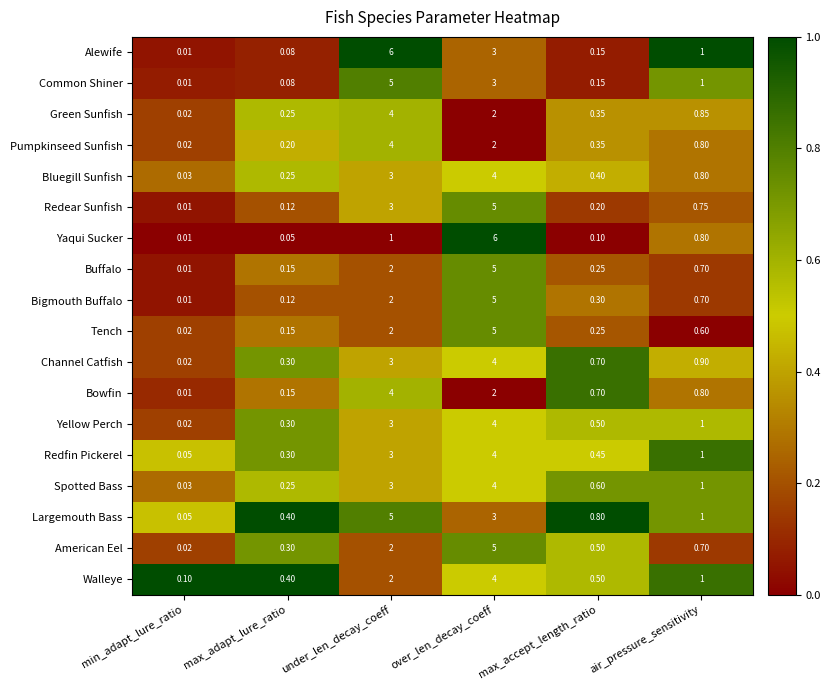

Which series has the largest total across all categories?

Largemouth Bass